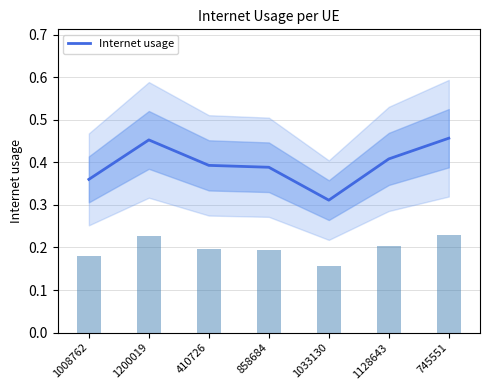

What is the maximum value shown in the chart?

0.5